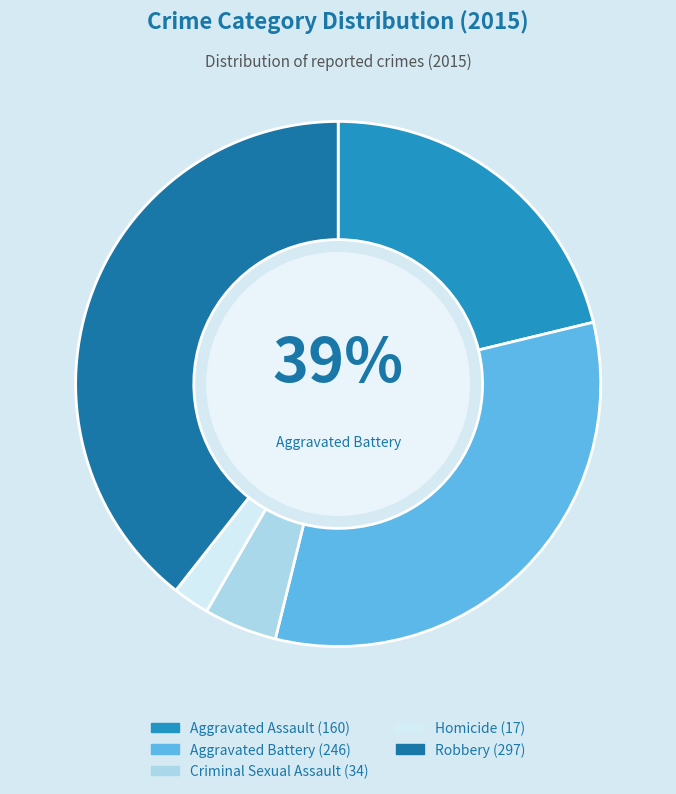

Count the number of slices in the pie.

5